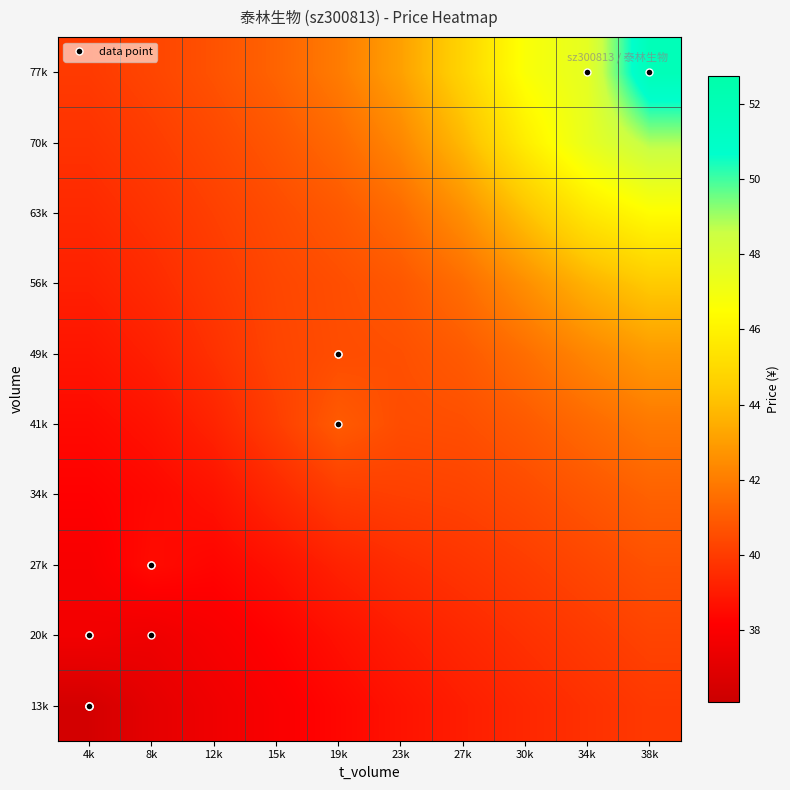

Reading right to left, what are all the values shown in this chart?

13k: 38k=39.9	34k=39.7	30k=39.4	27k=39.1	23k=38.7	19k=38.4	15k=38.0	12k=37.6	8k=37.1	4k=36.4
20k: 38k=40.2	34k=40.0	30k=39.7	27k=39.4	23k=39.1	19k=38.7	15k=38.2	12k=37.9	8k=37.5	4k=37.7
27k: 38k=40.6	34k=40.3	30k=40.0	27k=39.8	23k=39.5	19k=39.2	15k=38.7	12k=38.3	8k=38.5	4k=37.9
34k: 38k=41.2	34k=40.8	30k=40.5	27k=40.2	23k=40.1	19k=40.0	15k=39.4	12k=38.7	8k=38.4	4k=38.2
41k: 38k=41.9	34k=41.4	30k=40.9	27k=40.6	23k=40.5	19k=40.9	15k=40.1	12k=39.3	8k=38.7	4k=38.5
49k: 38k=42.9	34k=42.3	30k=41.5	27k=40.9	23k=40.6	19k=40.5	15k=40.3	12k=39.7	8k=39.1	4k=38.8
56k: 38k=44.4	34k=43.6	30k=42.5	27k=41.5	23k=40.9	19k=40.6	15k=40.3	12k=39.9	8k=39.5	4k=39.1
63k: 38k=46.4	34k=45.6	30k=44.1	27k=42.5	23k=41.5	19k=40.9	15k=40.5	12k=40.1	8k=39.7	4k=39.4
70k: 38k=48.8	34k=47.4	30k=45.8	27k=43.8	23k=42.3	19k=41.4	15k=40.8	12k=40.4	8k=40.0	4k=39.7
77k: 38k=51.9	34k=47.6	30k=46.7	27k=44.8	23k=43.1	19k=41.9	15k=41.2	12k=40.7	8k=40.3	4k=40.0